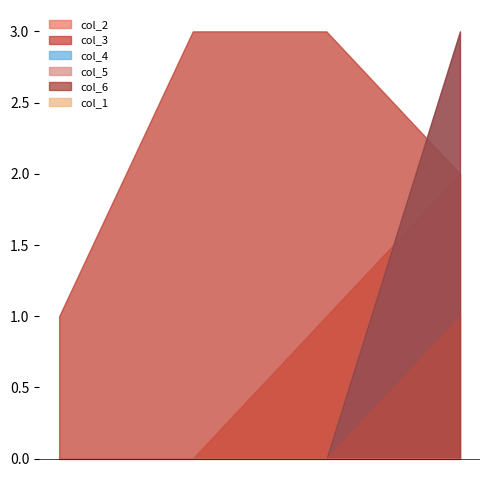

Rank the categories by col_4 value from highest to lowest.

1, 0, 2, 2